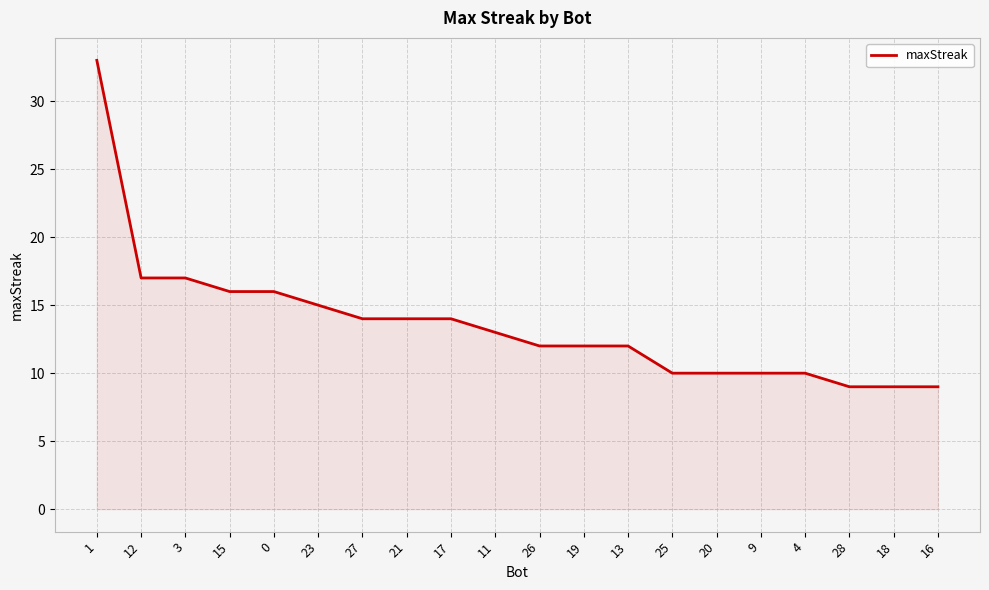

What is the difference between the maximum and minimum values?

24